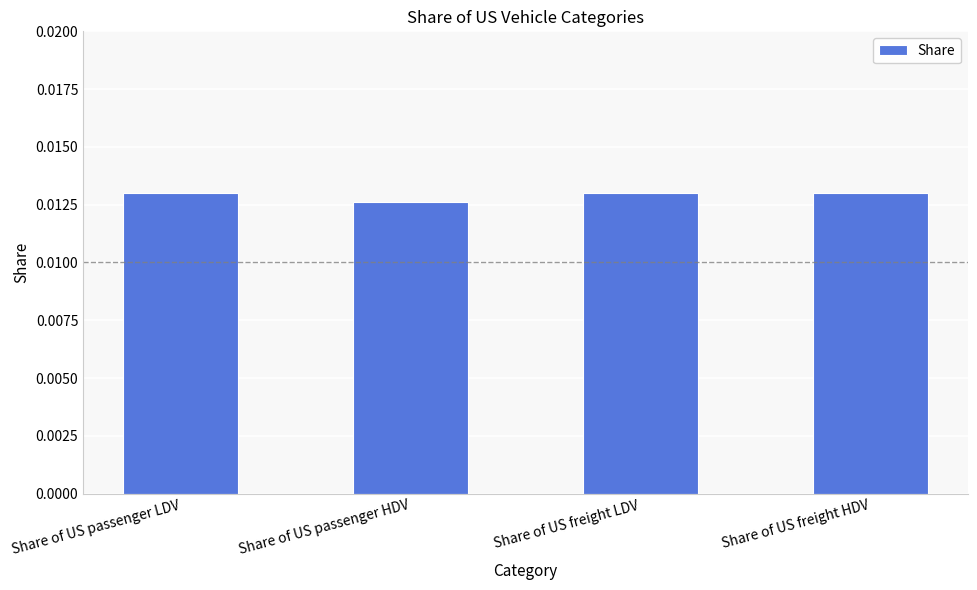

Count the values in the range 0 to 1.

4